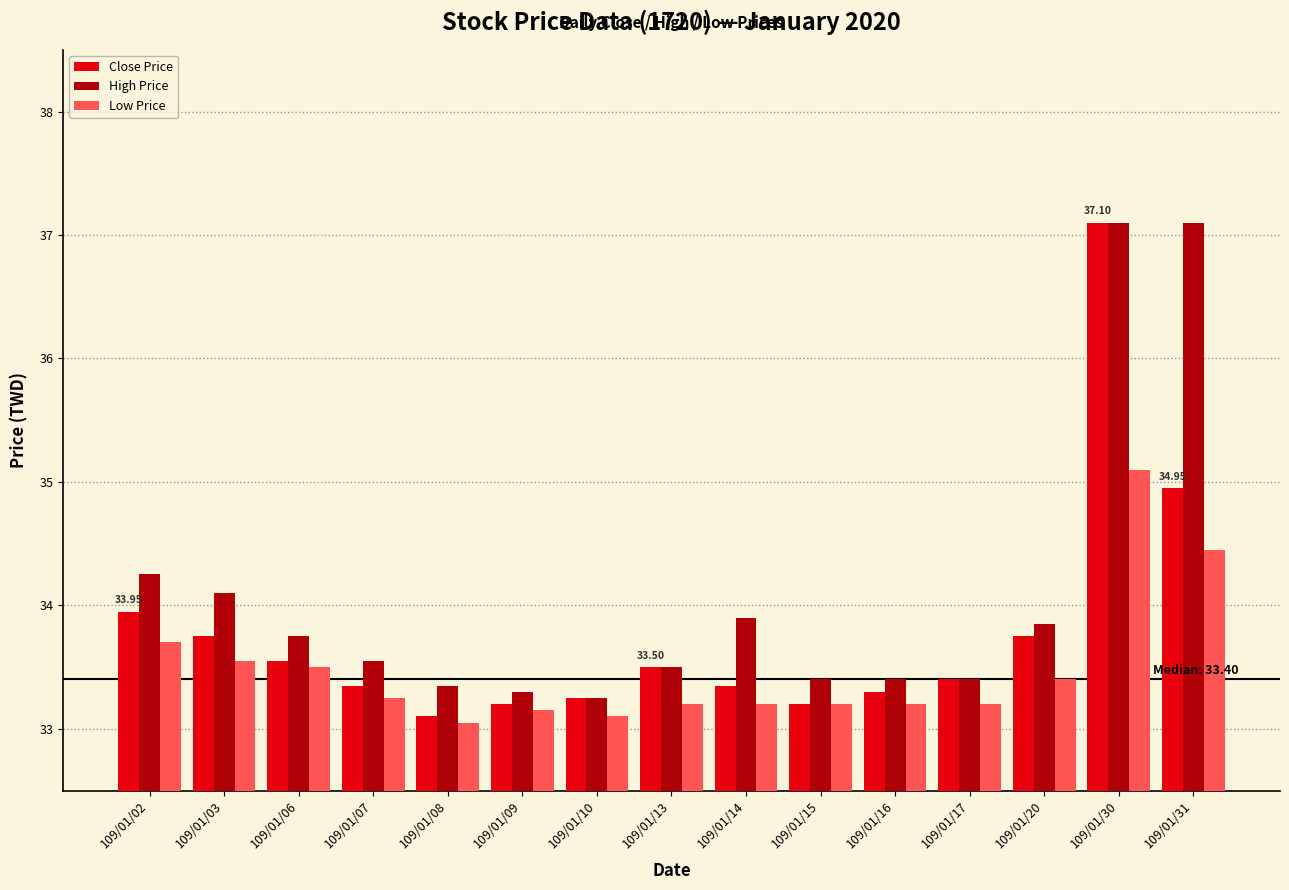

Which series has the largest total across all categories?

High Price